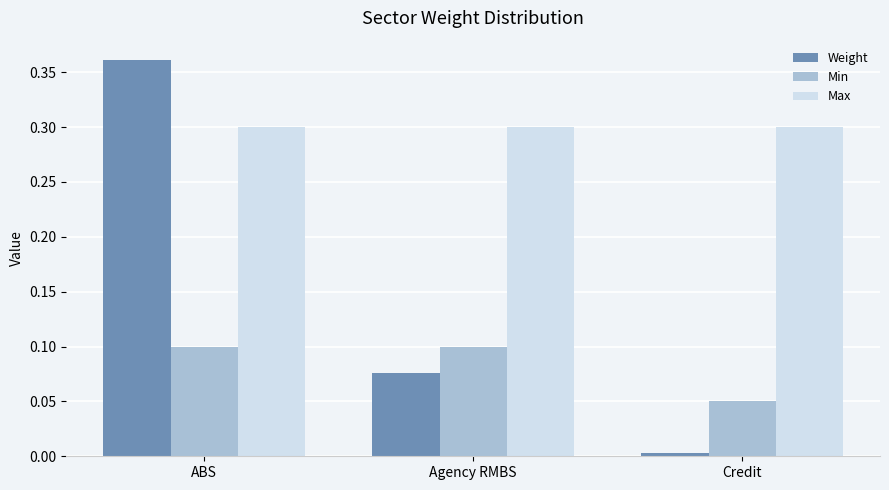

Count the number of categories in the chart.

3